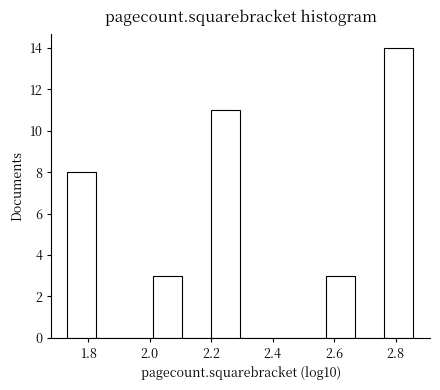

Reading left to right, list every bar in this chart as the range it spans on the x-axis followed by its height. Neither the bar edges nor the heights are printed on the chart, so give them approximately, as read against the axes.

1.72 to 1.82: 8
1.82 to 1.92: 0
1.92 to 2.02: 0
2.02 to 2.10: 3
2.10 to 2.20: 0
2.20 to 2.30: 11
2.30 to 2.38: 0
2.38 to 2.48: 0
2.48 to 2.58: 0
2.58 to 2.66: 3
2.66 to 2.76: 0
2.76 to 2.86: 14